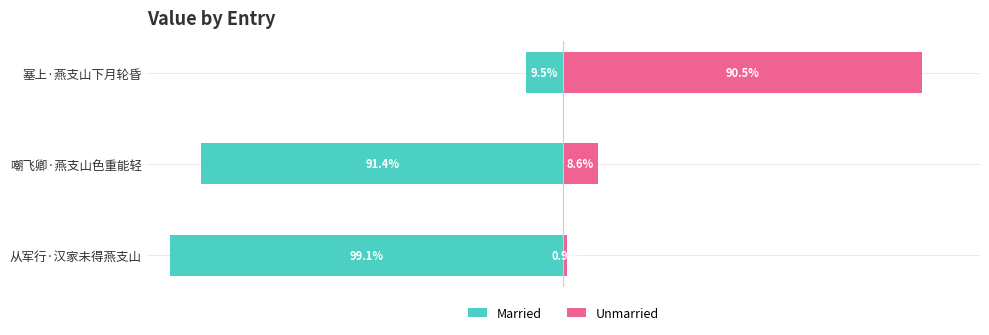

At which category is the sum across all series the highest?

塞上·燕支山下月轮昏